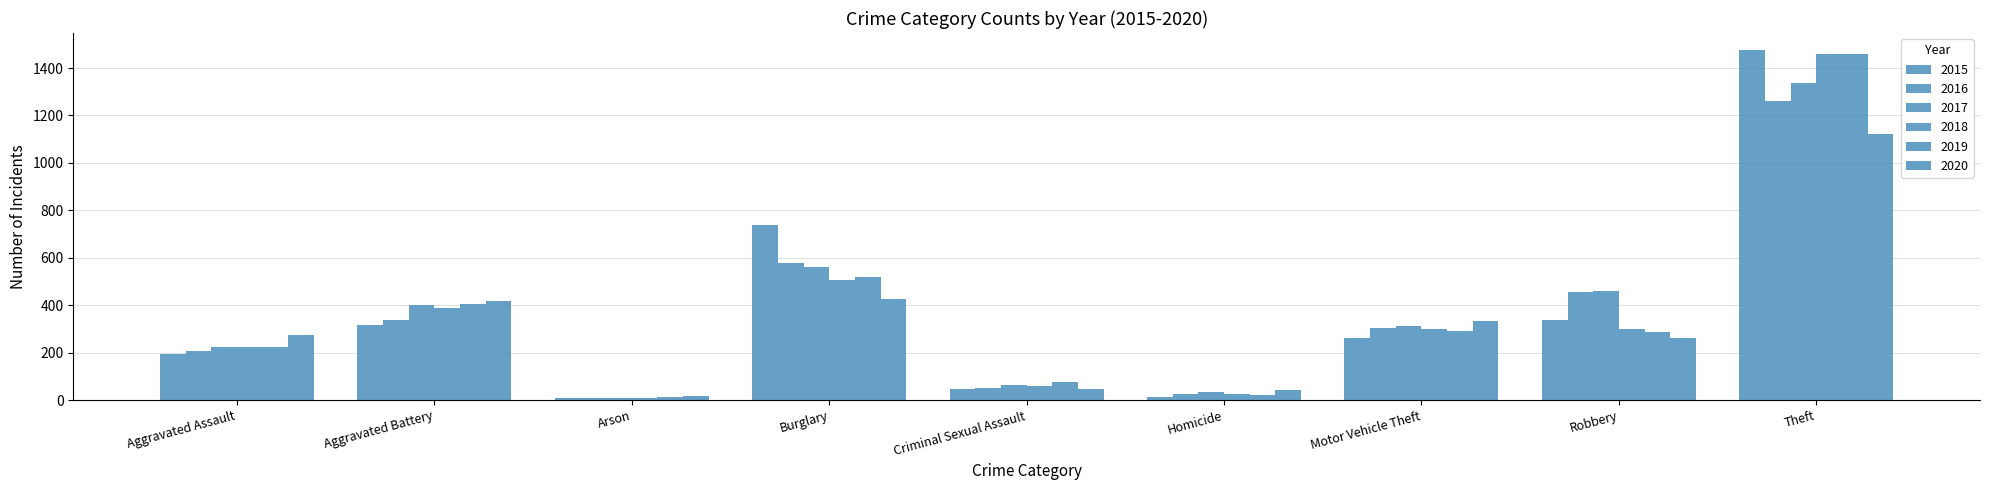

At which category is the sum across all series the highest?

Theft